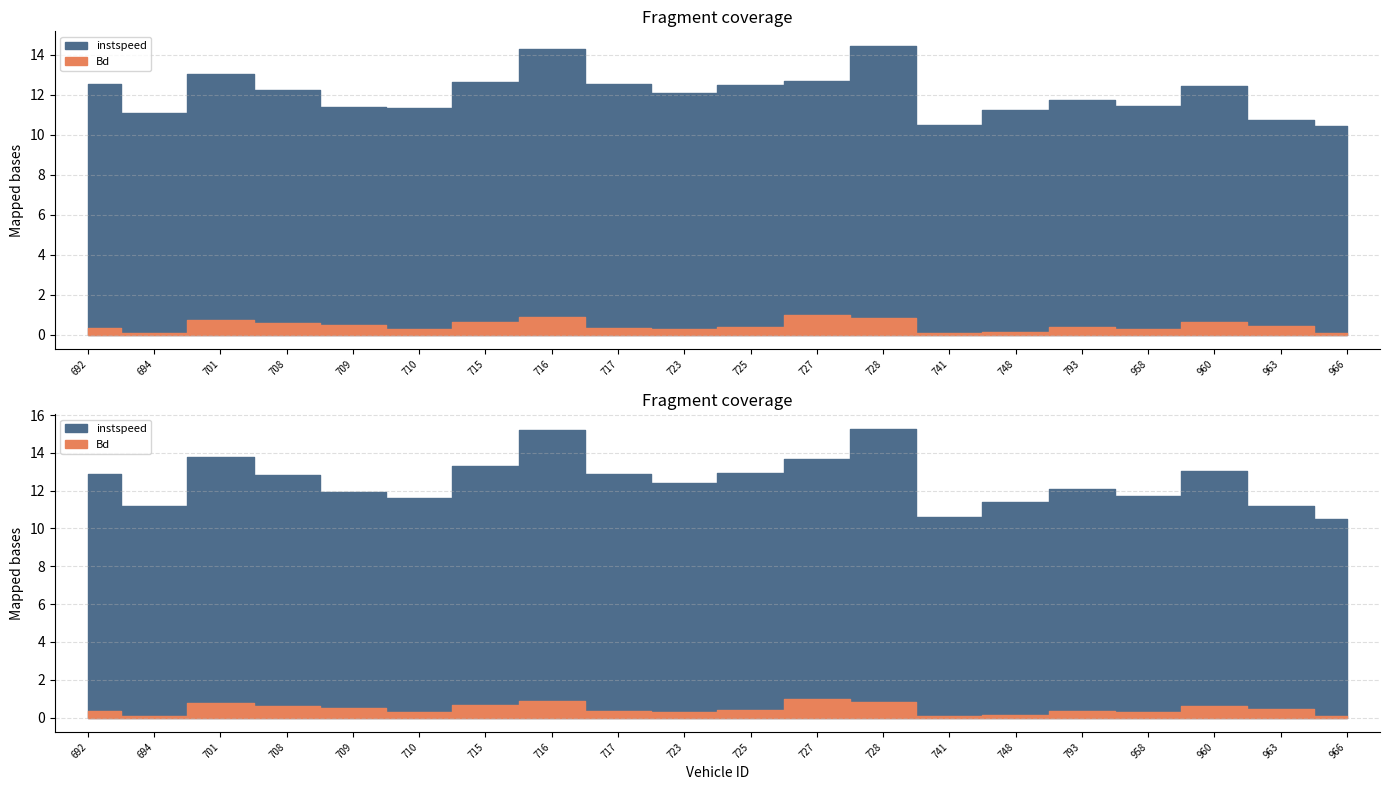

Rank the series by their maximum value, from highest to lowest.

instspeed, Bd